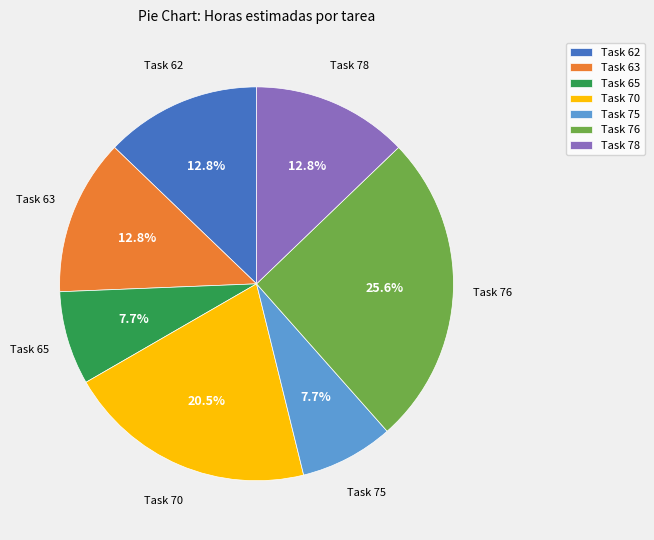

Which slice is the largest?

Task 76